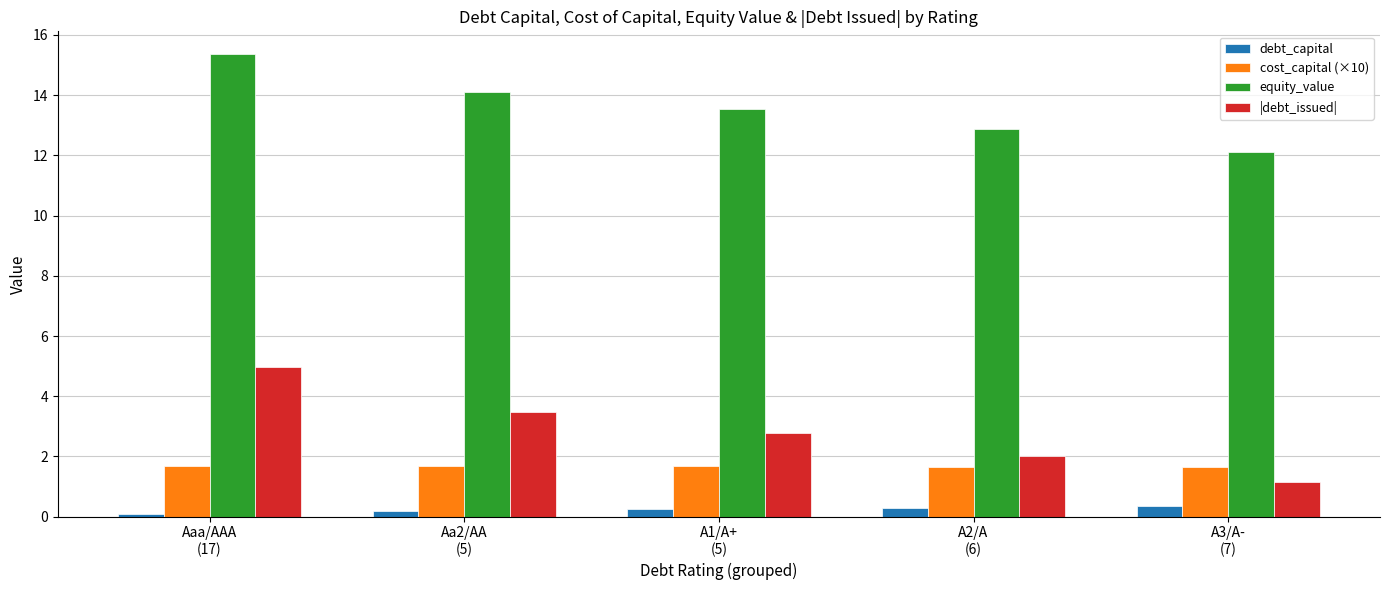

What is the total value across all series at A1/A+
(5)?

18.2